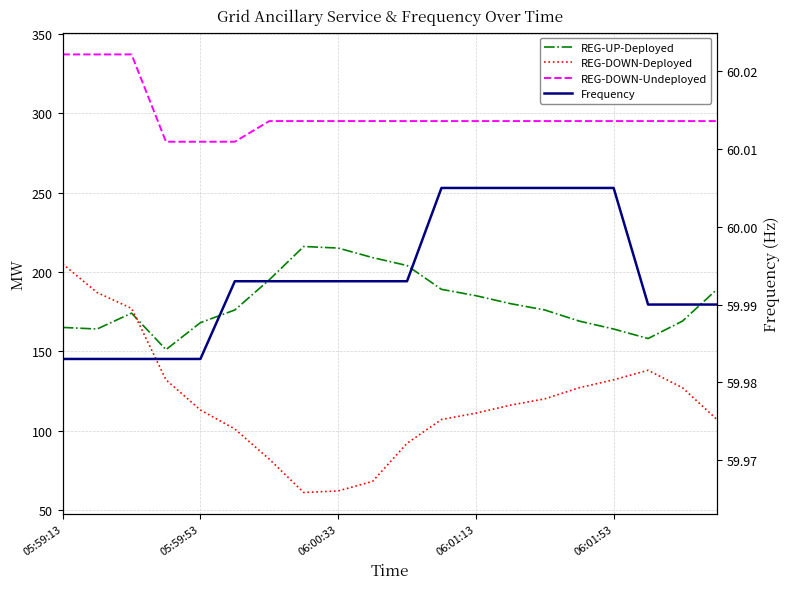

True or false: Frequency has more than 0 interior local peaks.

False